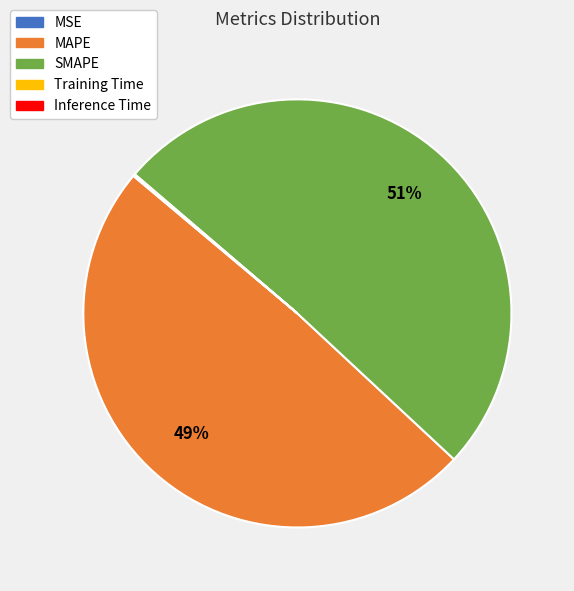

Is it true that MAPE is 49% of the pie?

True